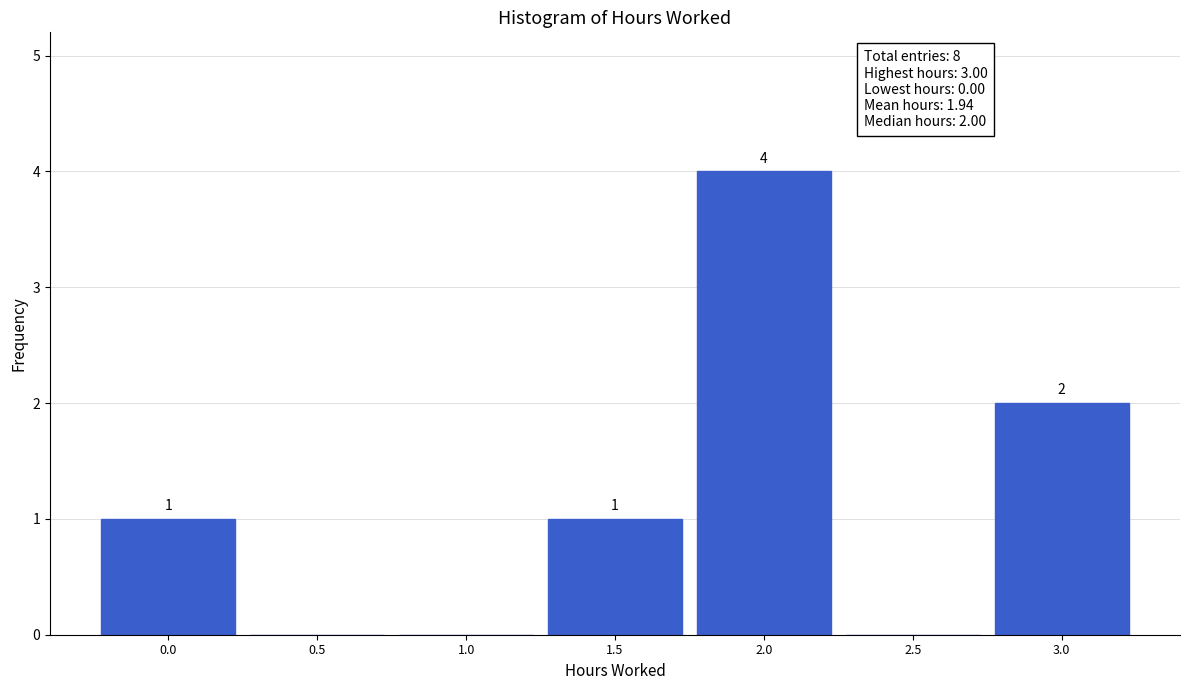

Reading right to left, extract all data points from this chart.

3.0=2	2.5=0	2.0=4	1.5=1	1.0=0	0.5=0	0.0=1